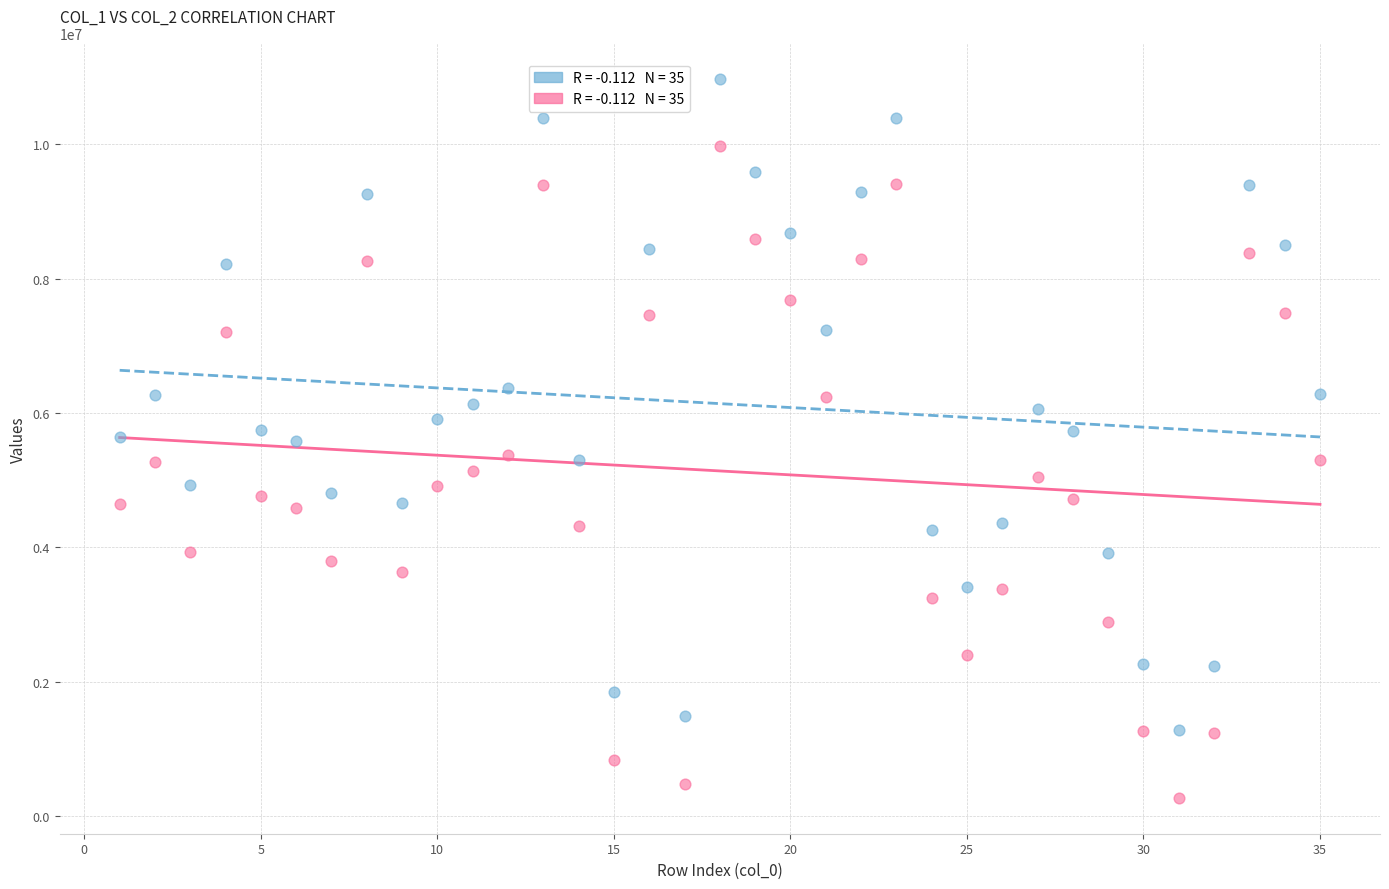

Across all data points, what is the range of X values (max minus min)?

34